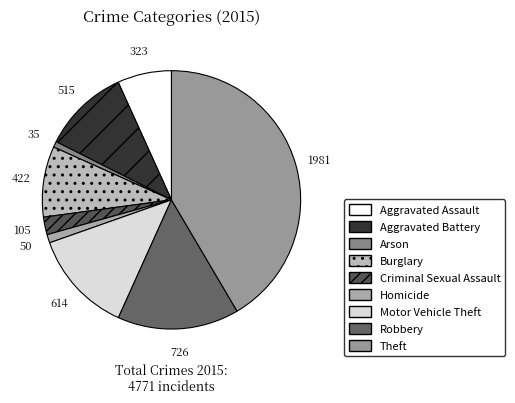

Which has a higher value, Motor Vehicle Theft or Aggravated Assault?

Motor Vehicle Theft